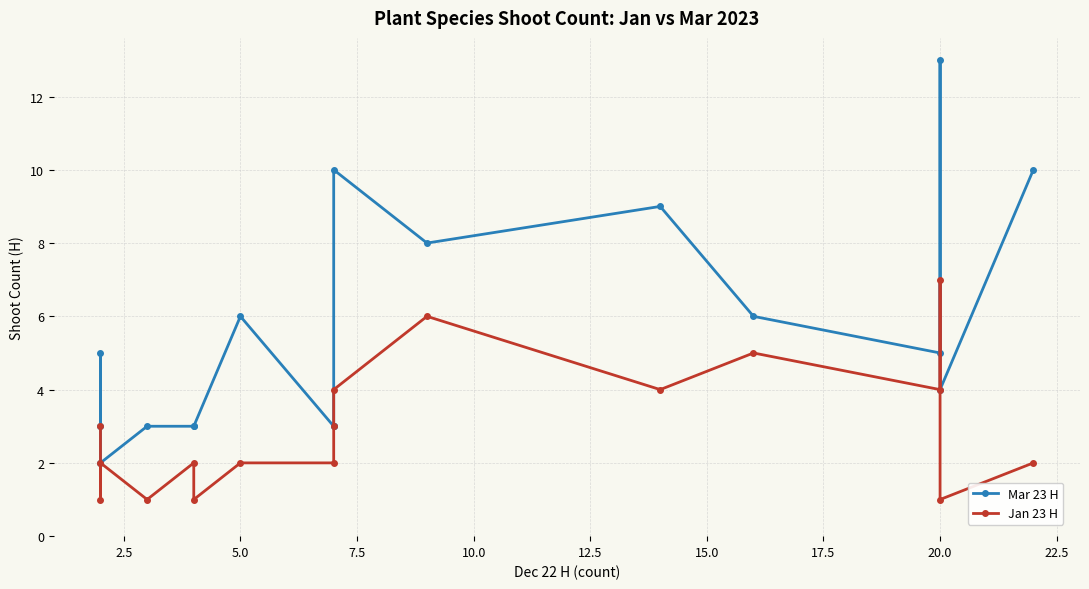

List the series in order of their peak value, highest first.

Mar 23 H, Jan 23 H